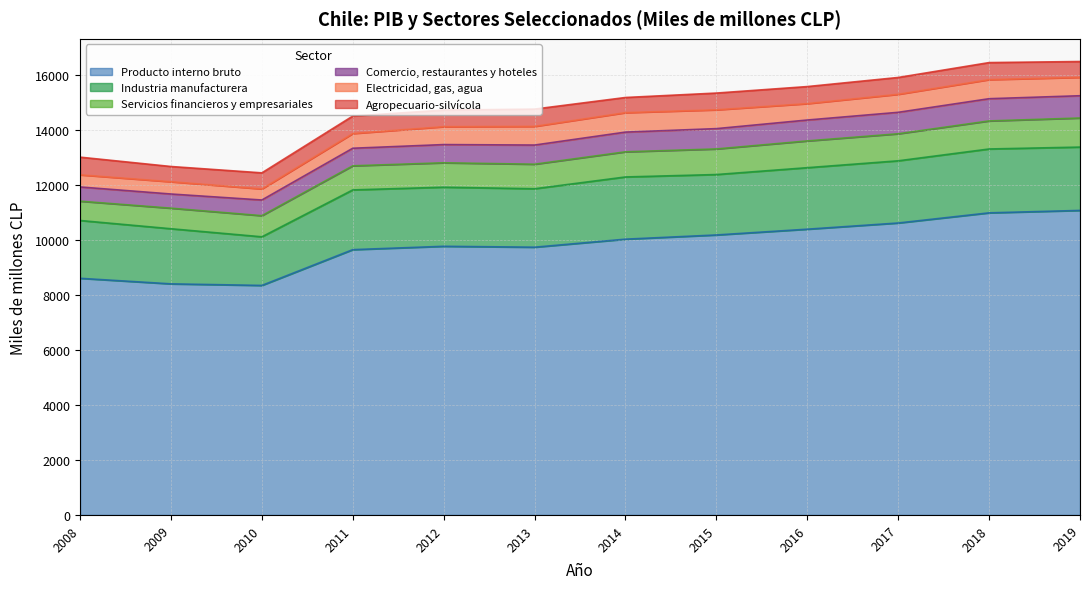

The value of Servicios financieros y empresariales at 2014 is 914. True or false?

True